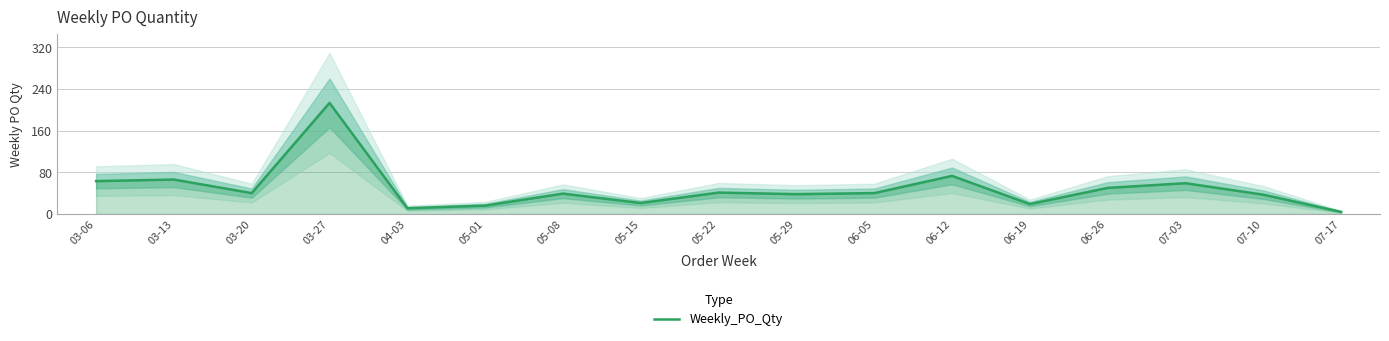

At which category does the data reach its first local peak?

03-13